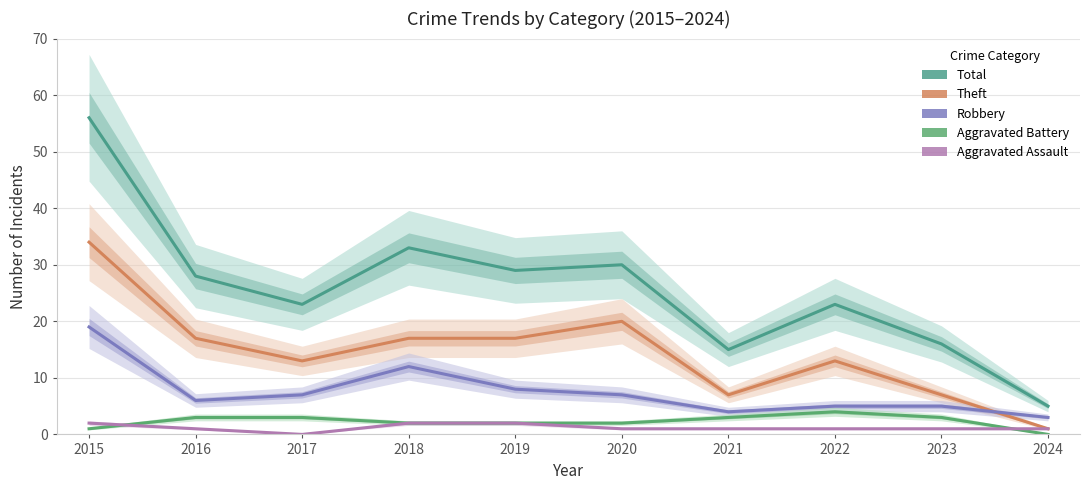

Is it true that Aggravated Assault equals 3 at 2015?

False